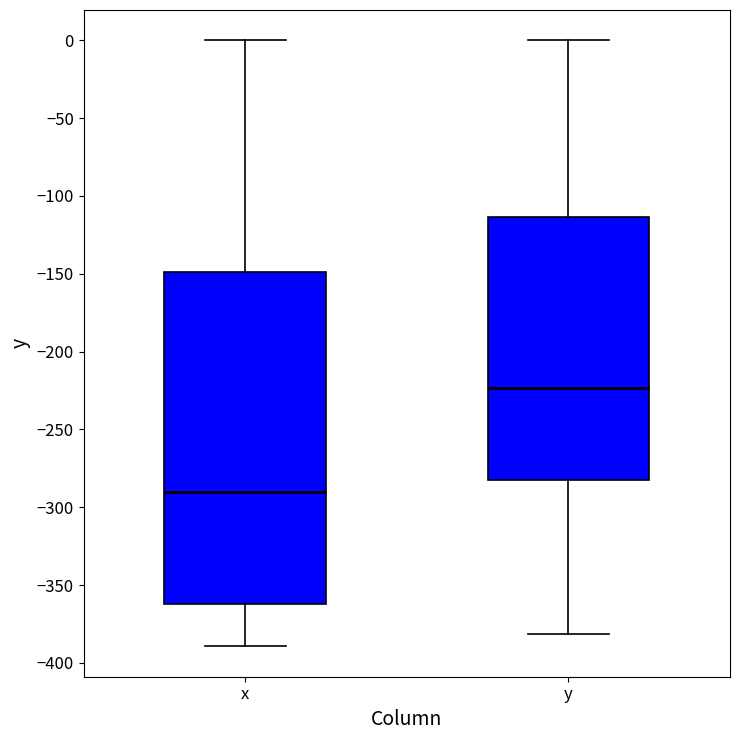

Comparing the boxes themselves (not the whiskers), which one is the tallest?

x